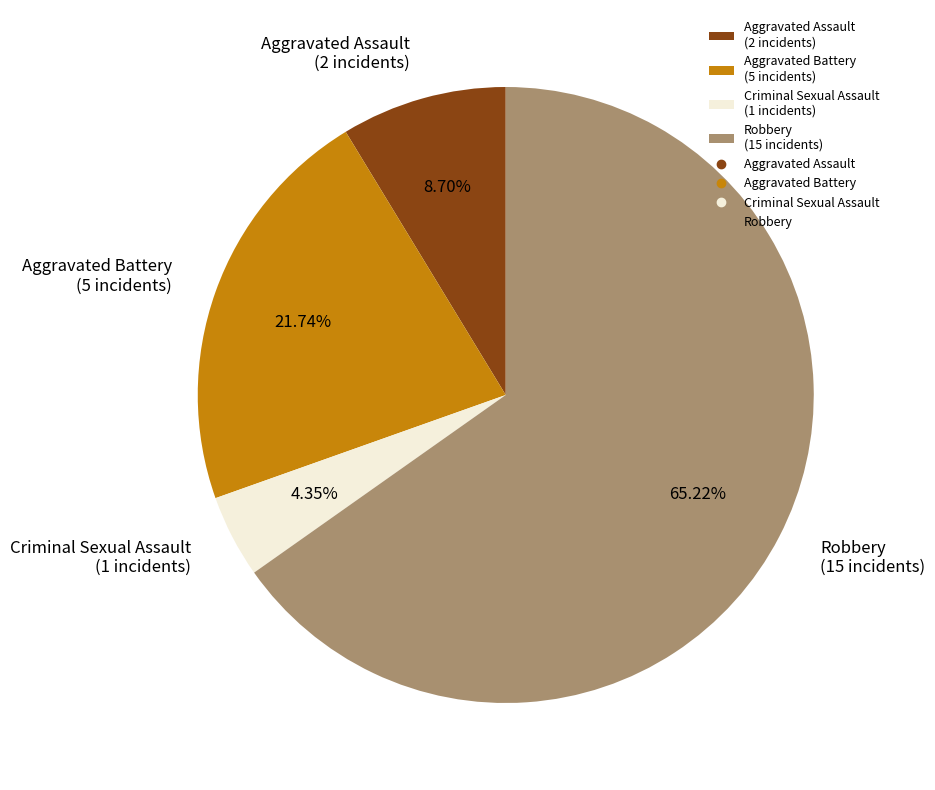

The Robbery slice represents 77% of the pie. True or false?

False